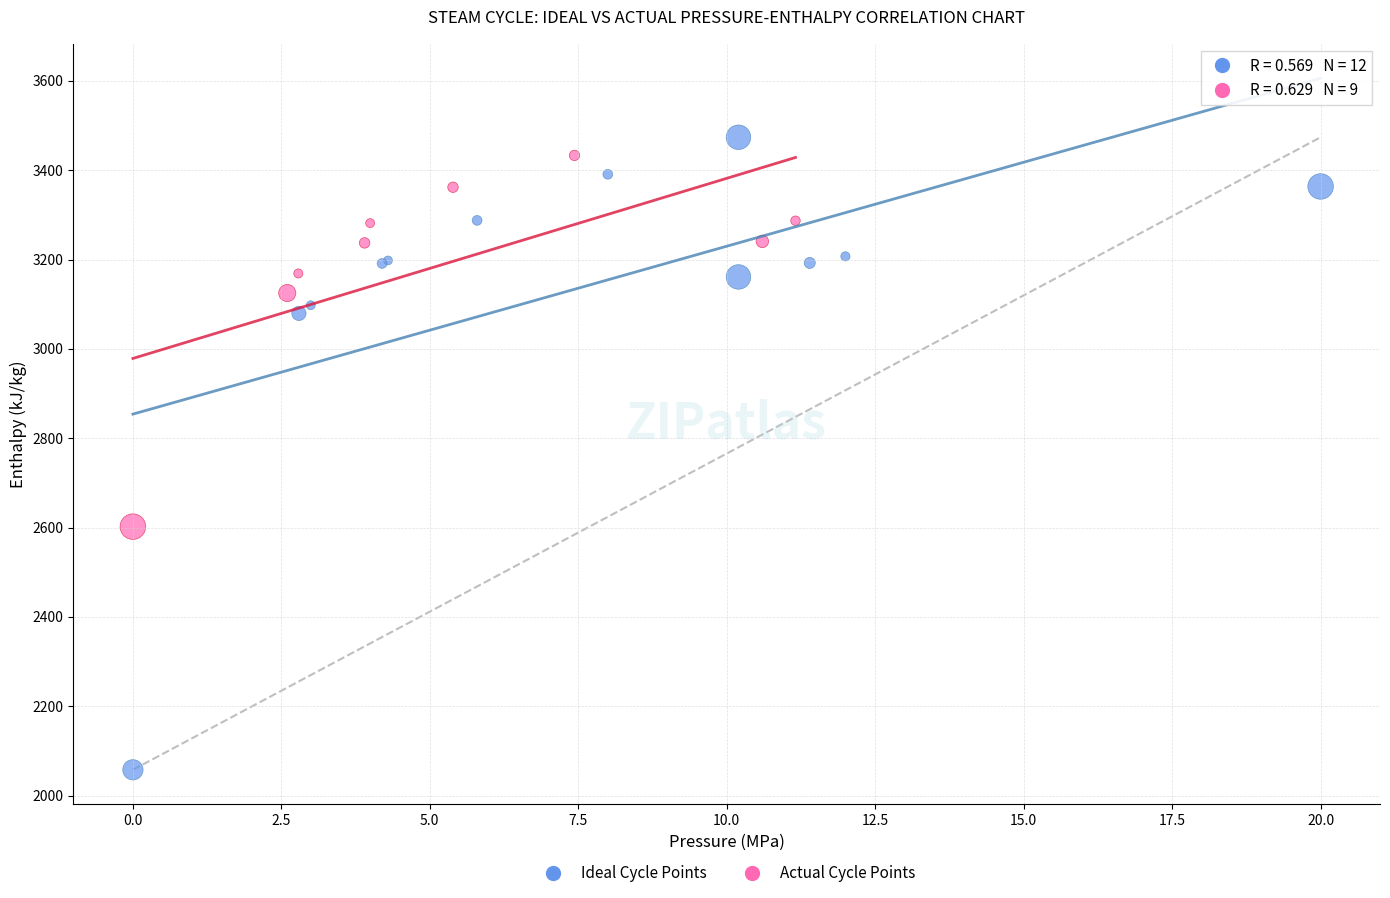

Which series contains the lowest Y value?

Ideal Cycle Points